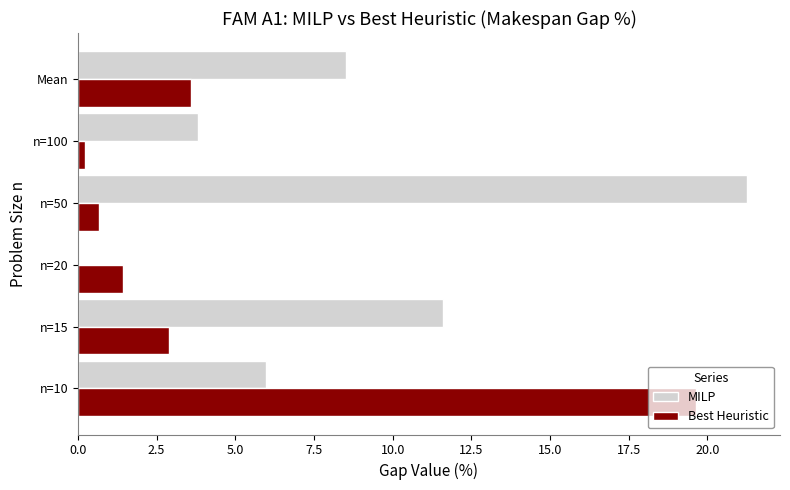

Is the value of Best Heuristic at n=10 greater than the value of MILP at n=15?

Yes